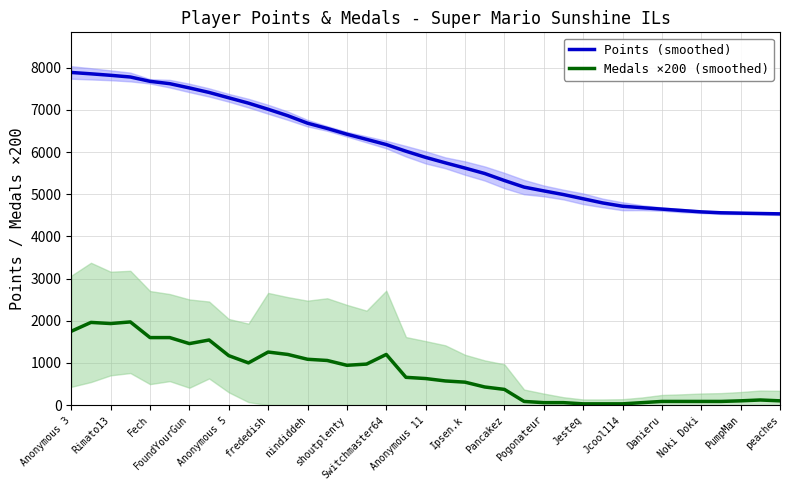

True or false: Points (smoothed) and Medals ×200 (smoothed) intersect in this chart.

False